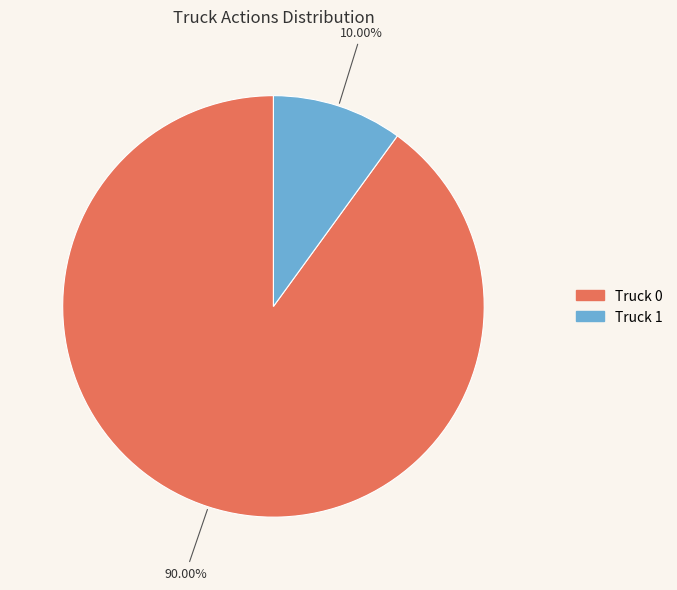

To the nearest percent, what portion does Truck 1 represent?

10%